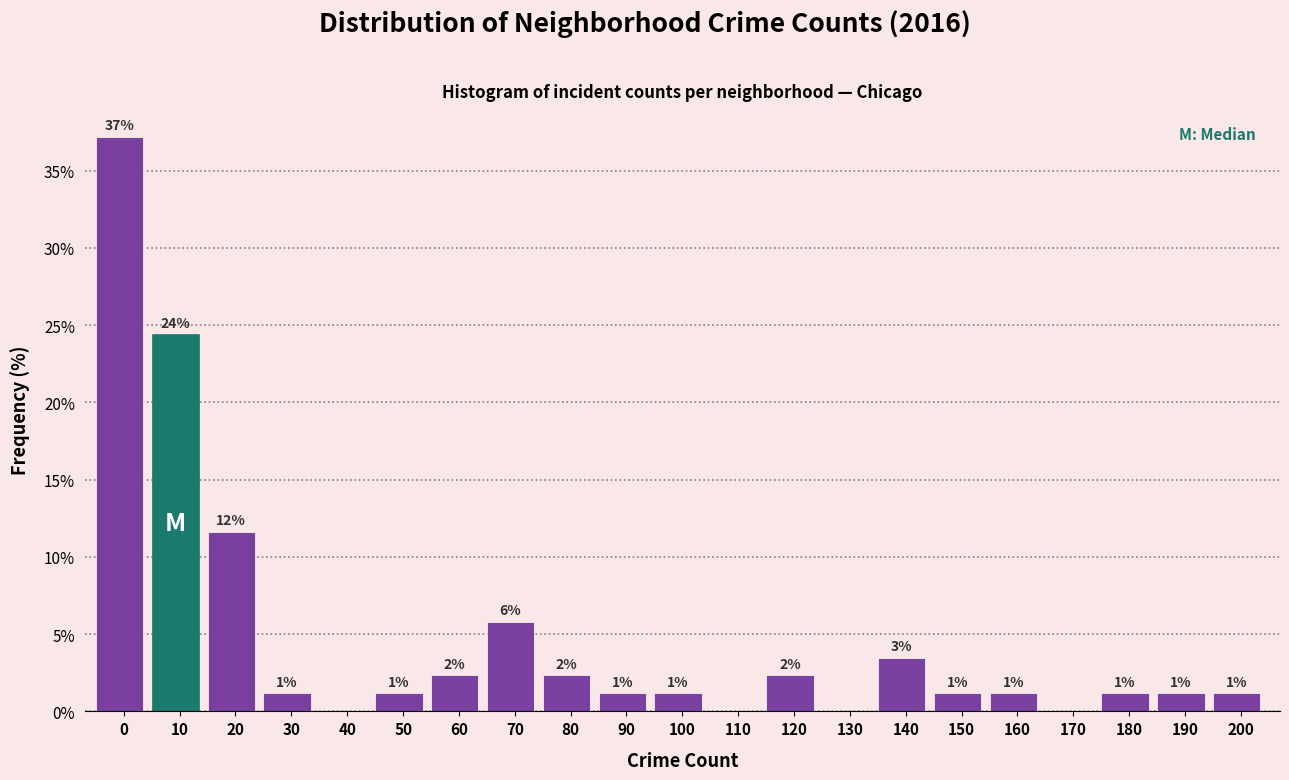

Are the bars horizontal?

No